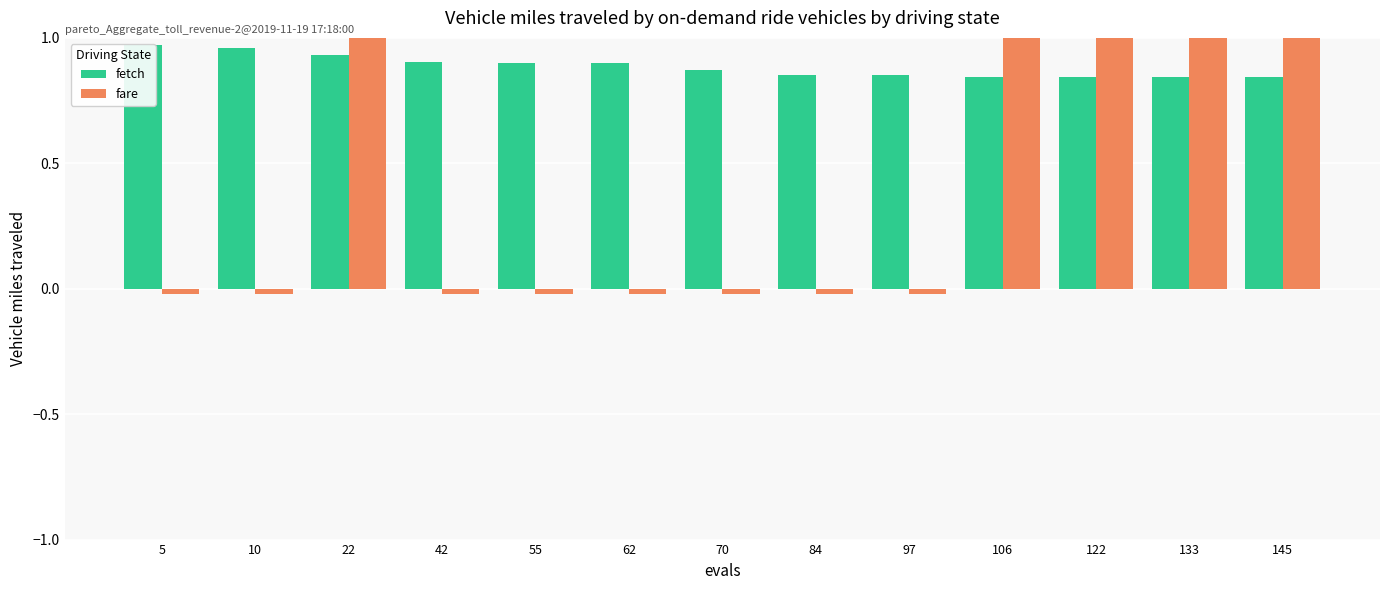

Rank the series by their maximum value, from lowest to highest.

fetch, fare